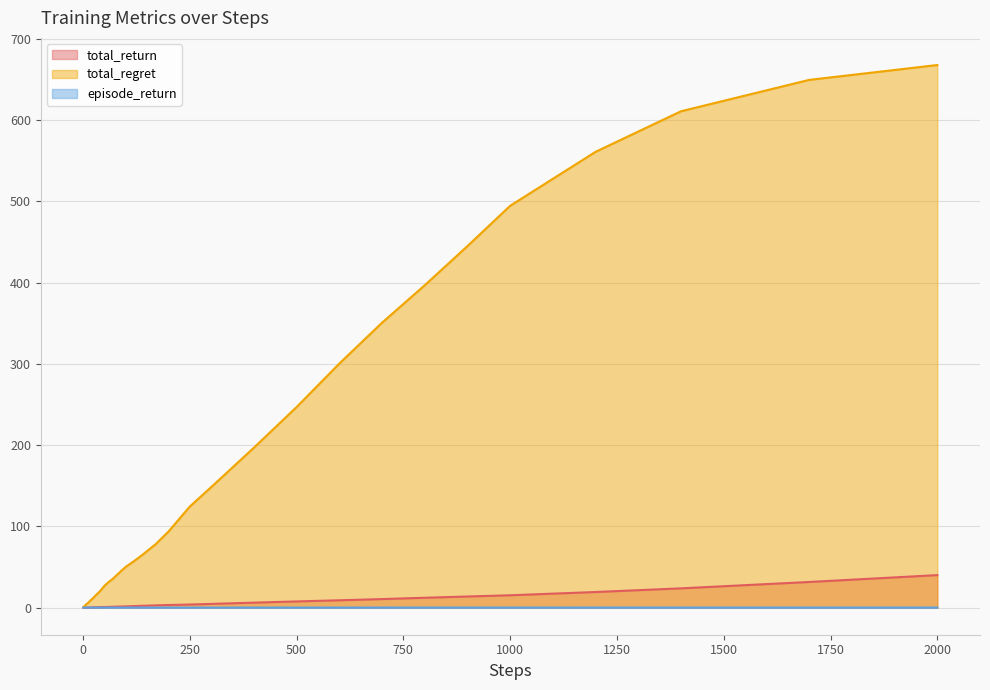

How many lines are shown in the chart?

3